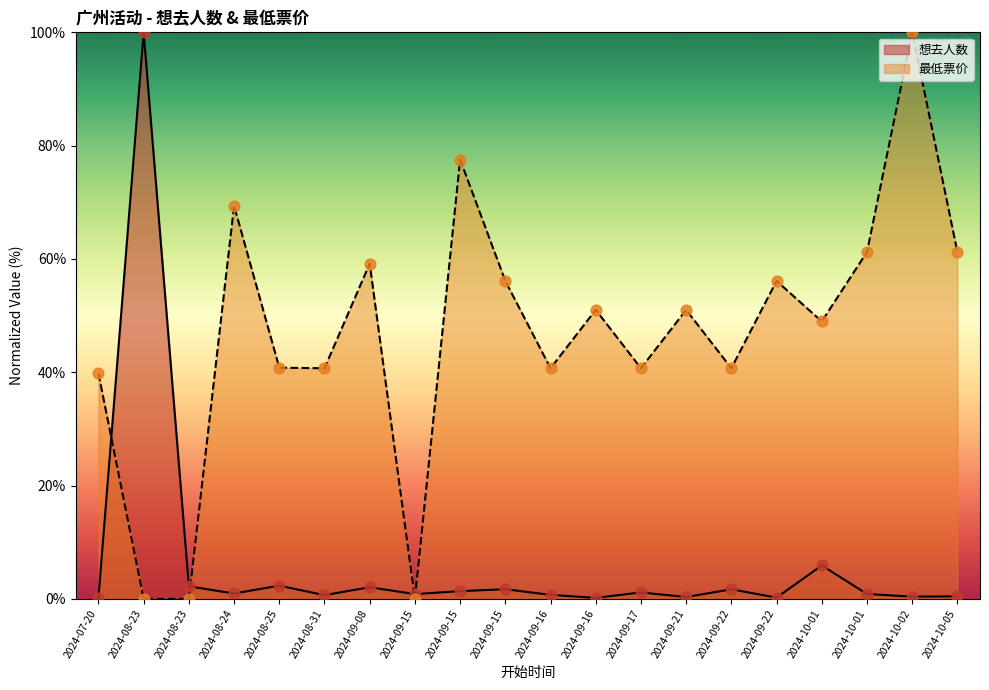

What are all the series names shown in the legend?

想去人数, 最低票价